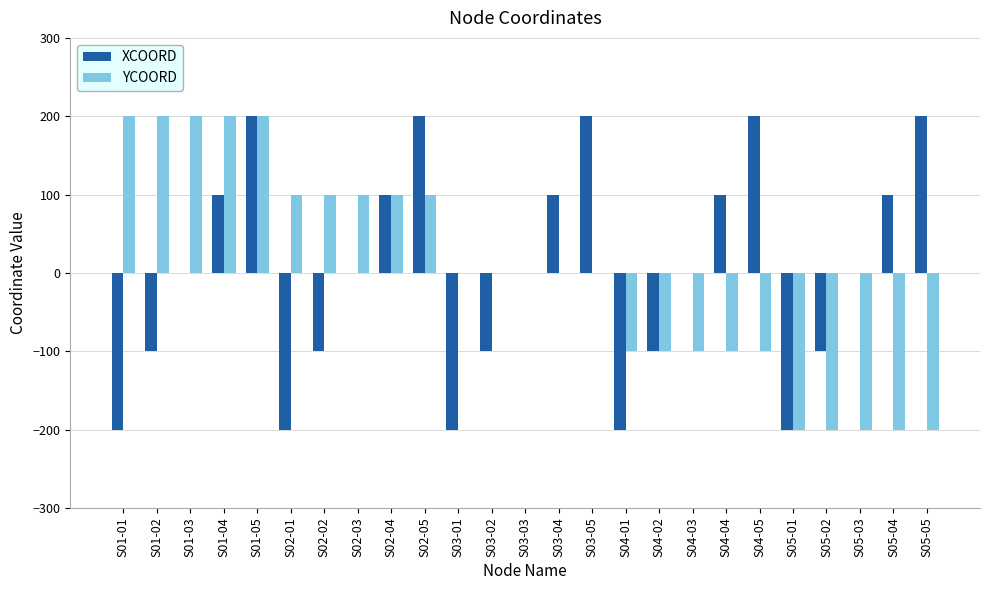

The value of YCOORD at S01-04 is 200. True or false?

True